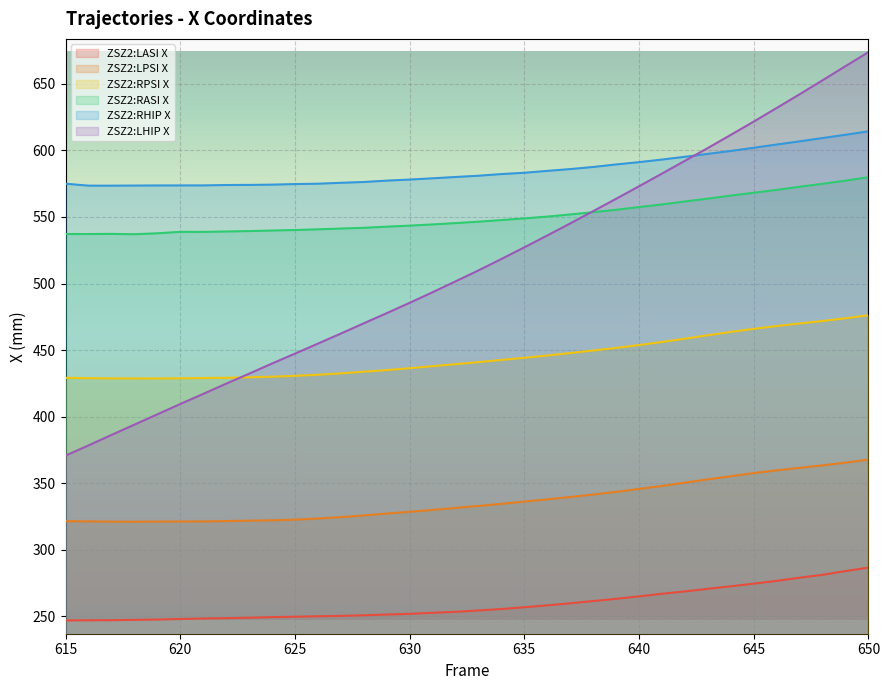

True or false: ZSZ2:RASI X and ZSZ2:LPSI X cross at least once.

False